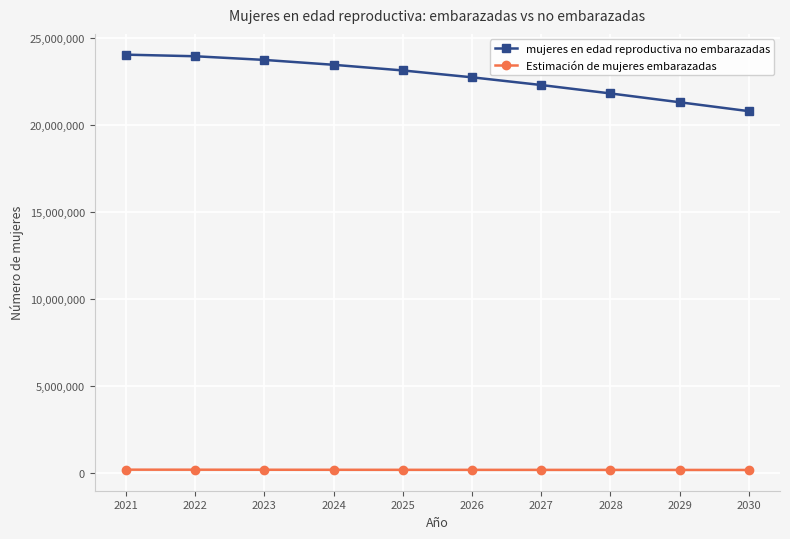

The value of mujeres en edad reproductiva no embarazadas at 2028 is 9772422.9. True or false?

False